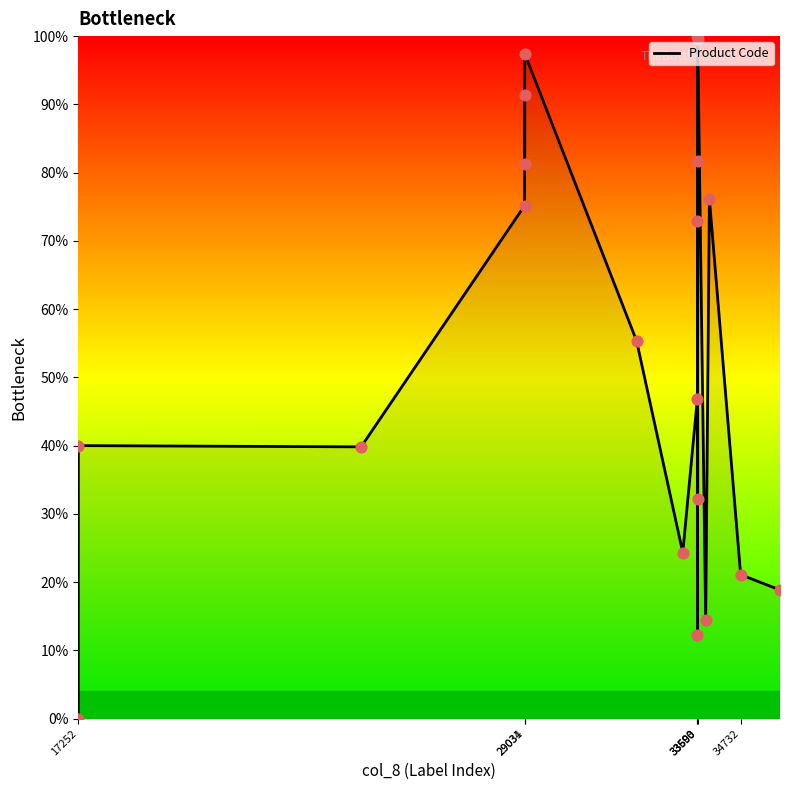

What is the maximum value shown in the chart?

100.0